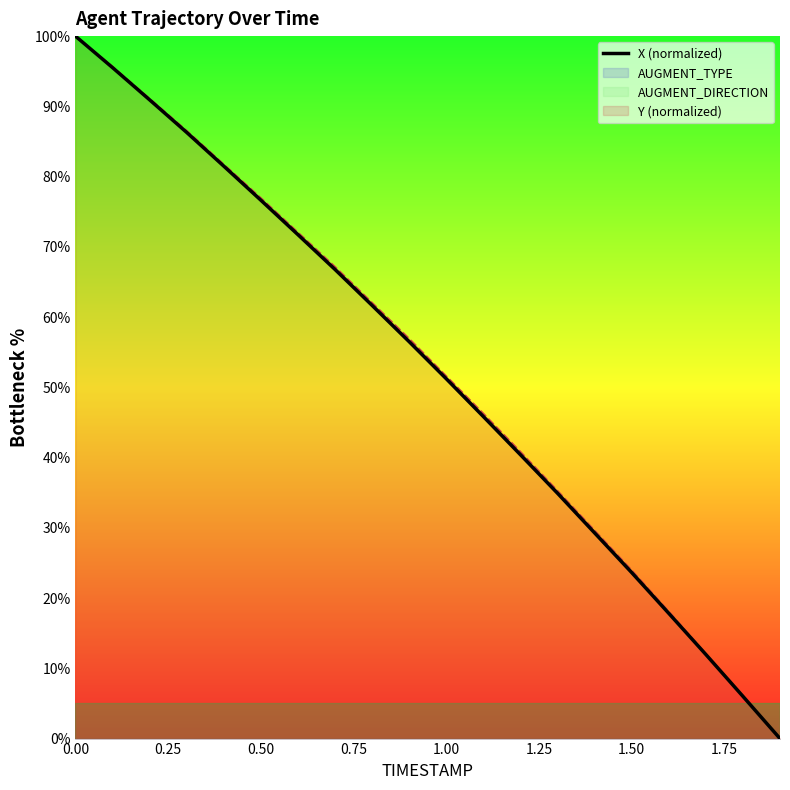

What is the maximum value for Y (normalized)?

100.0